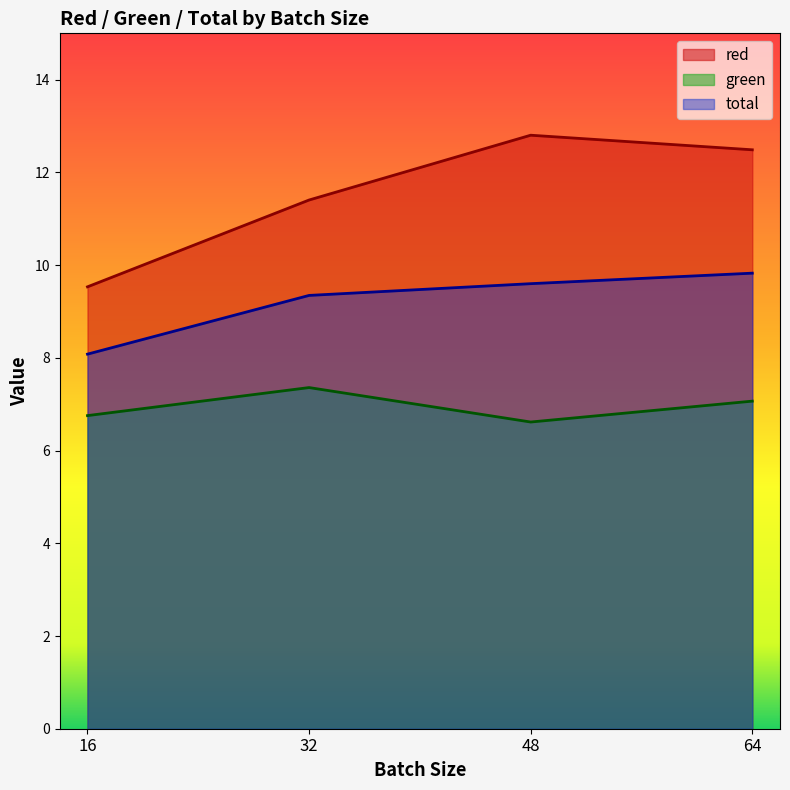

What is the sum of the total values at 16 and 32?

17.4